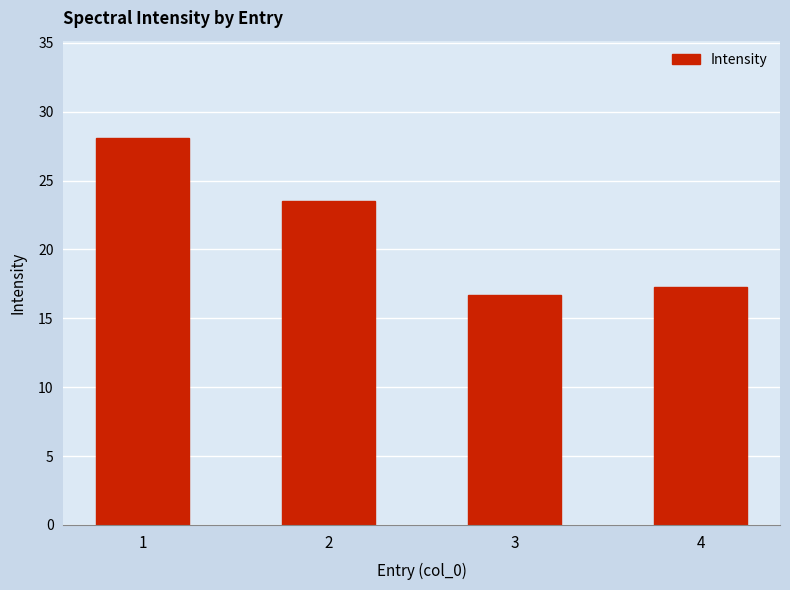

List the labels in order of value, largest first.

1, 2, 4, 3